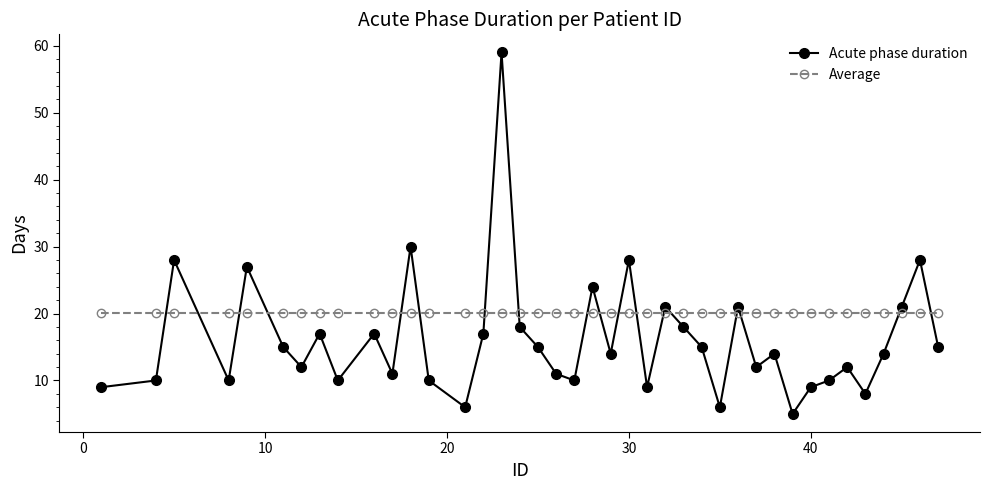

What are all the series names shown in the legend?

Acute phase duration, Average